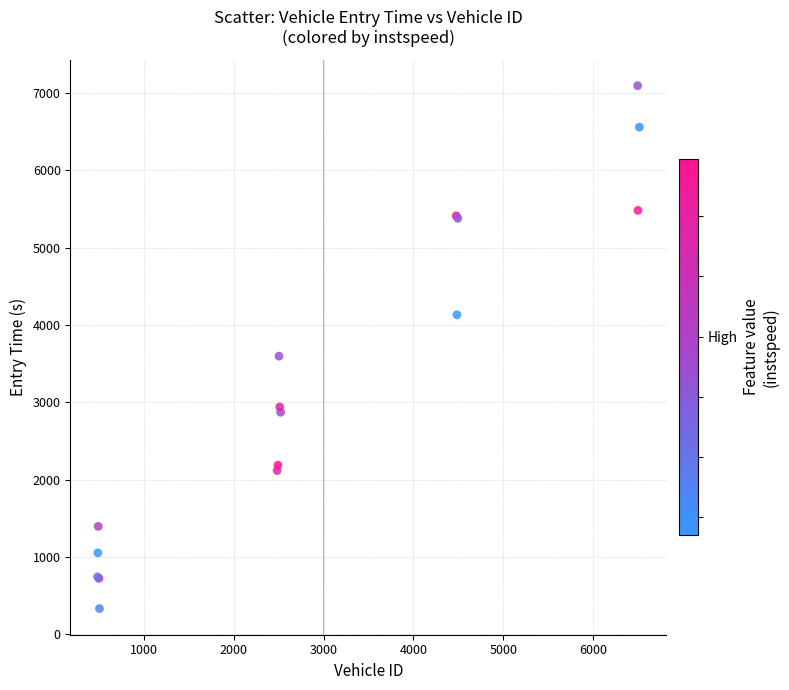

What Y value in the scatter plot is closest to 3713?

3597.5